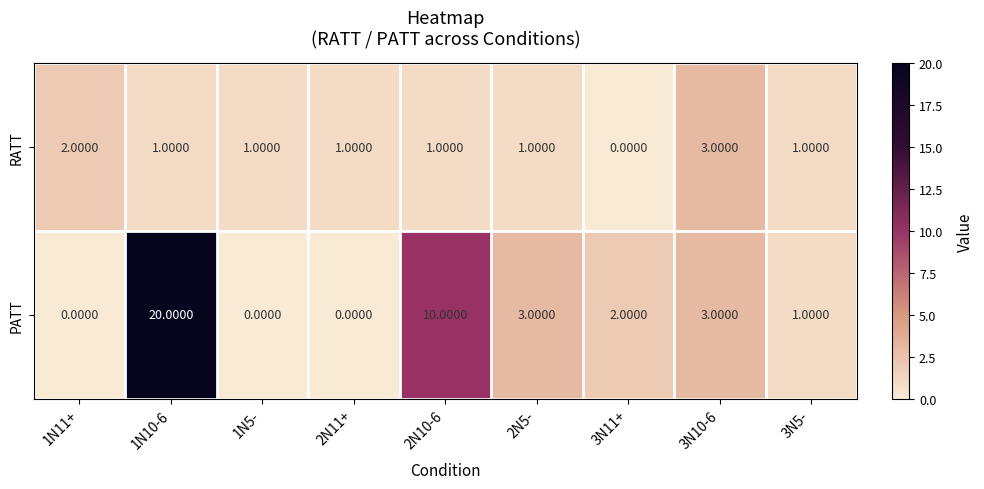

Which series changed the most between 1N5- and 3N11+?

PATT